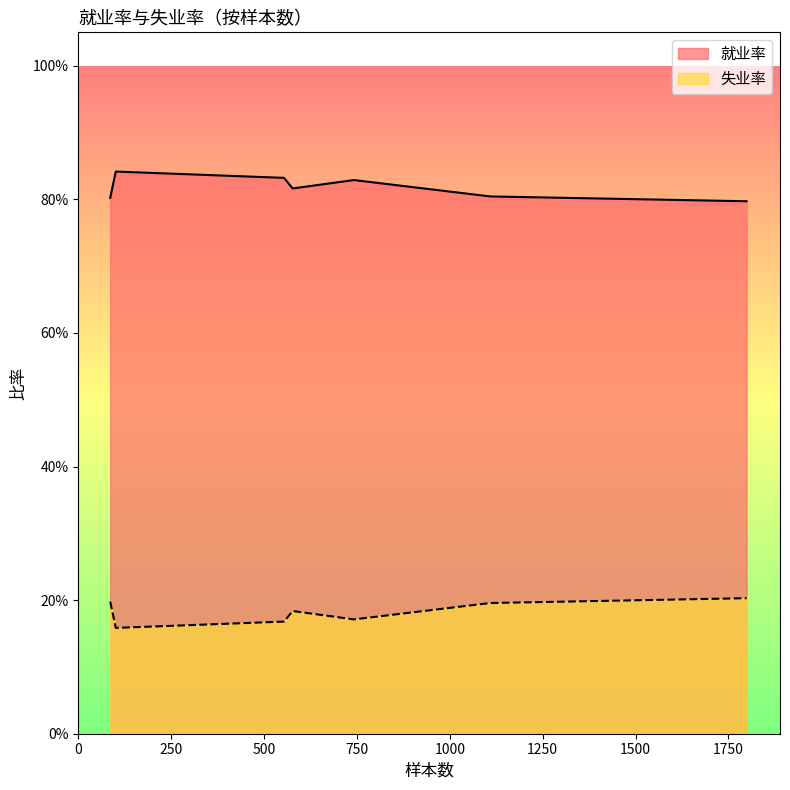

What is the lowest value of the 就业率 series?

0.8